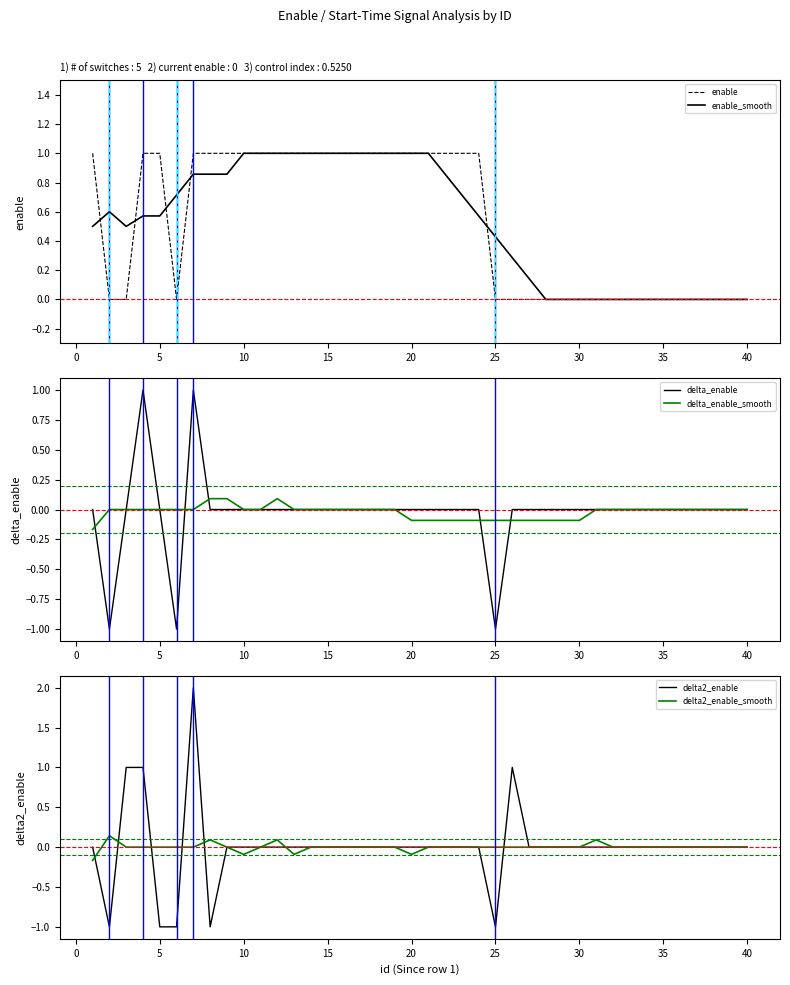

What is the minimum value for delta_enable?

-1.0